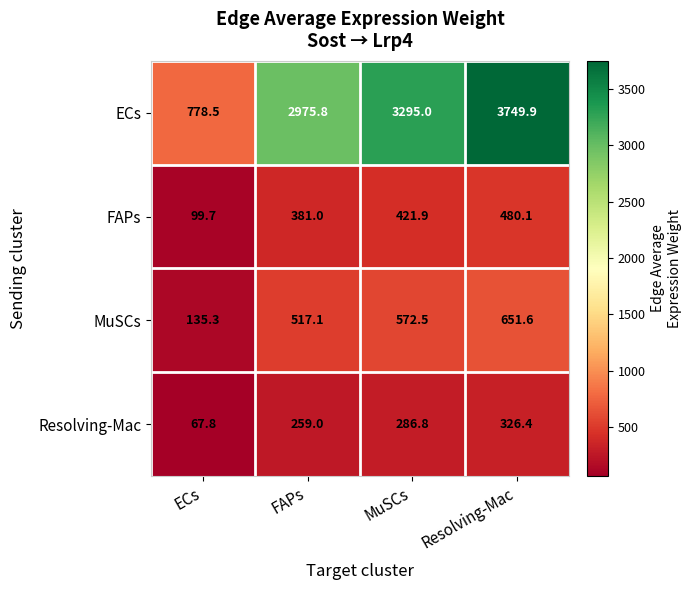

What is the difference between the maximum and minimum values in the FAPs series?

380.4